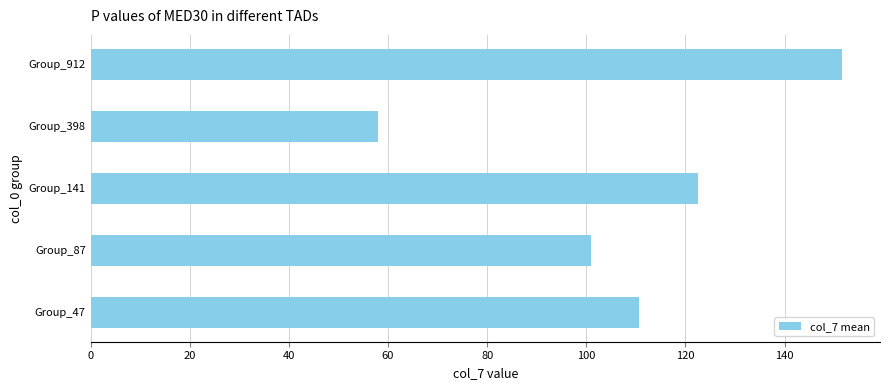

Reading bottom to top, what are all the values shown in this chart?

110.6	100.9	122.5	58.0	151.7